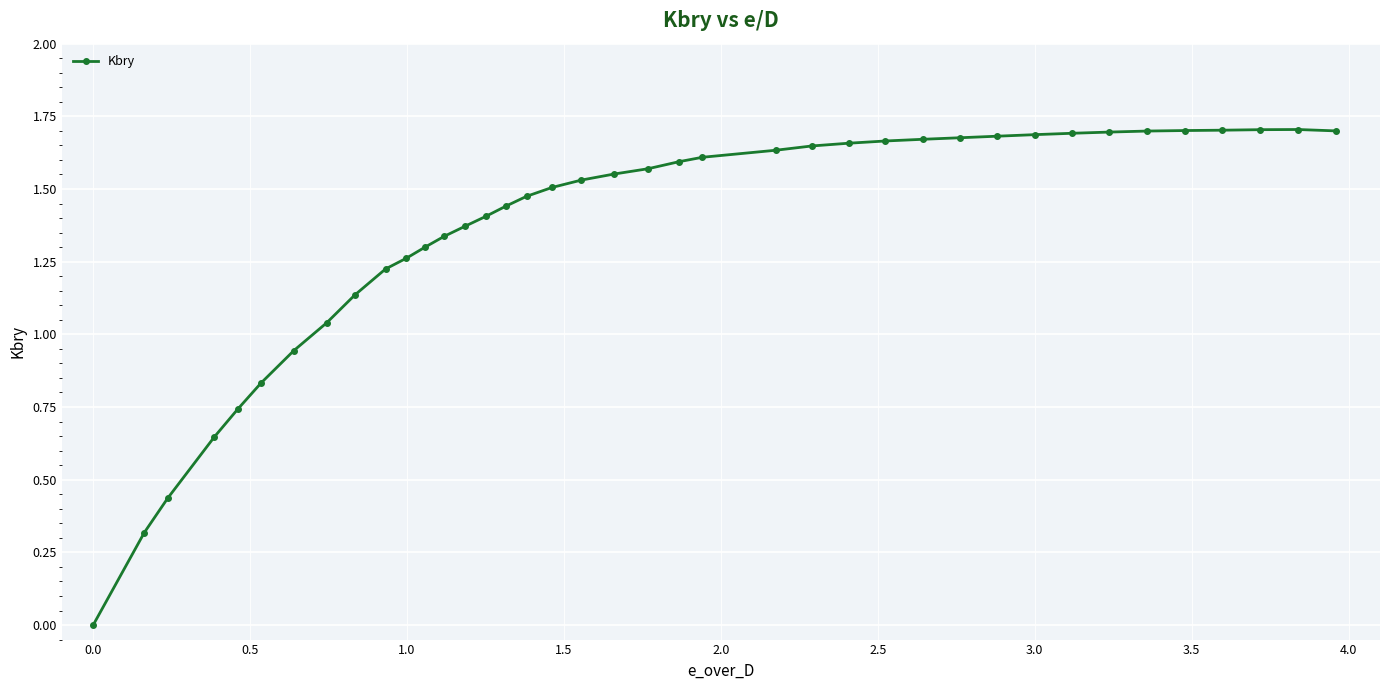

What is the sum of all values?

53.2